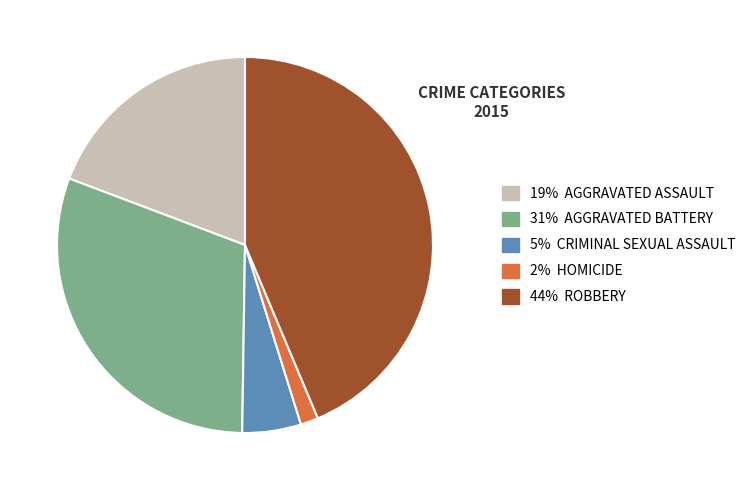

Is the sum of 44% ROBBERY and 5% CRIMINAL SEXUAL ASSAULT greater than half?

No